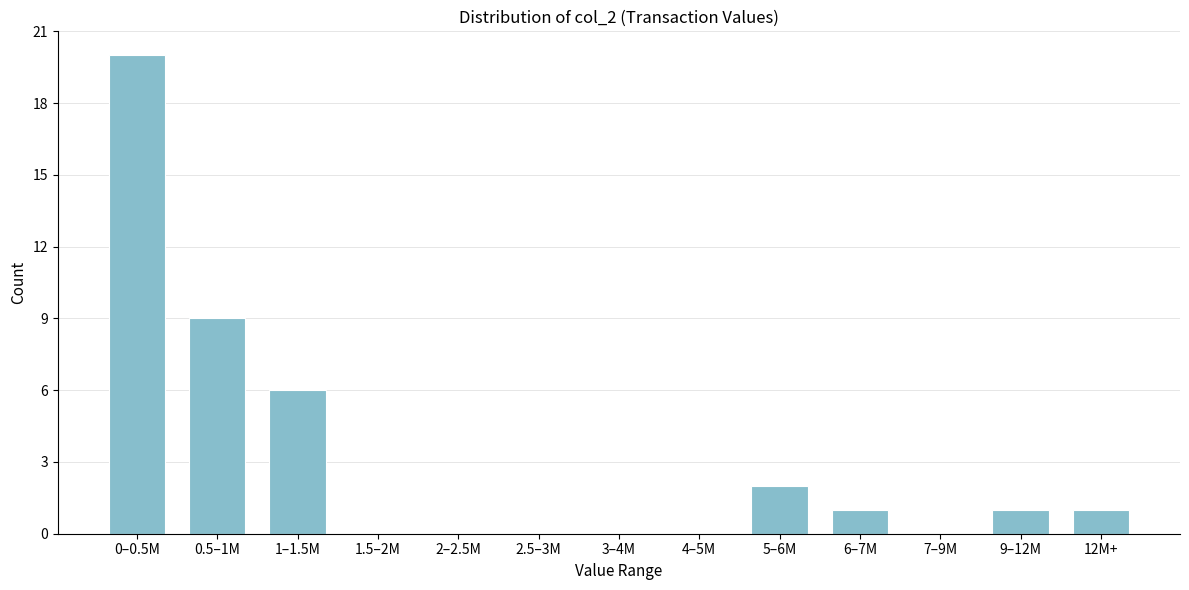

Reading left to right, what are all the values shown in this chart?

0–0.5M=20	0.5–1M=9	1–1.5M=6	1.5–2M=0	2–2.5M=0	2.5–3M=0	3–4M=0	4–5M=0	5–6M=2	6–7M=1	7–9M=0	9–12M=1	12M+=1